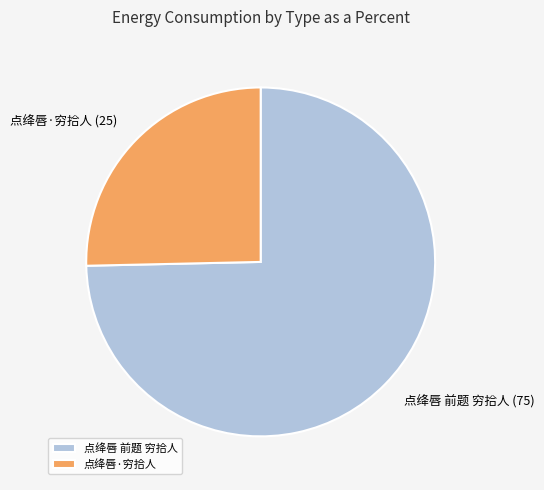

Count the number of slices in the pie.

2